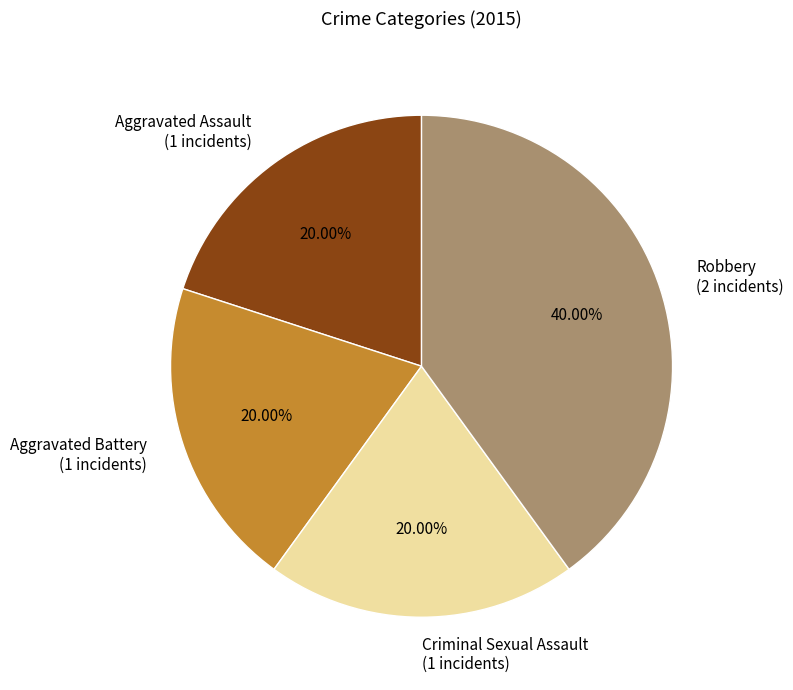

Does any single category account for the majority?

No